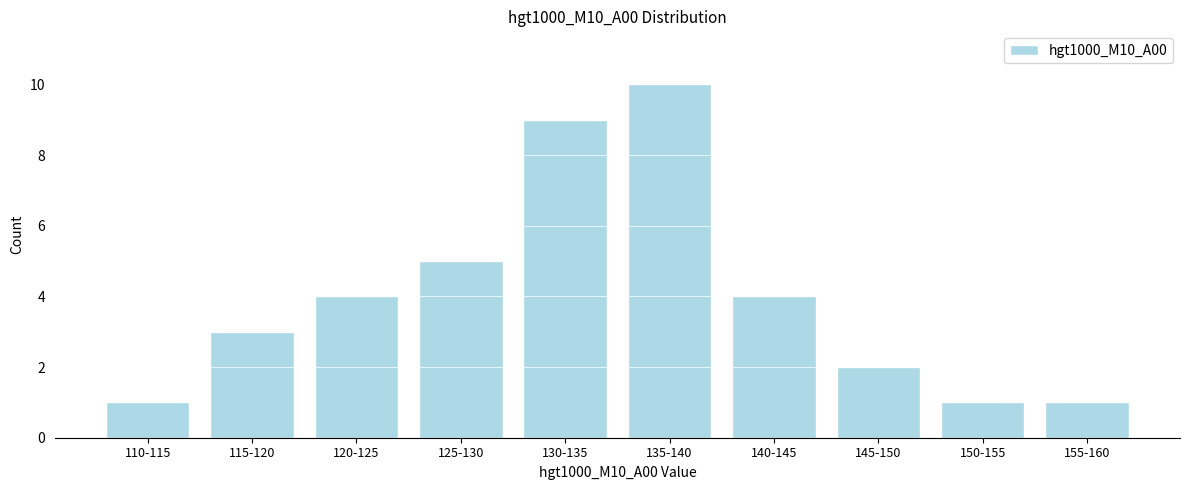

Reading left to right, transcribe all the data shown in this chart.

1	3	4	5	9	10	4	2	1	1